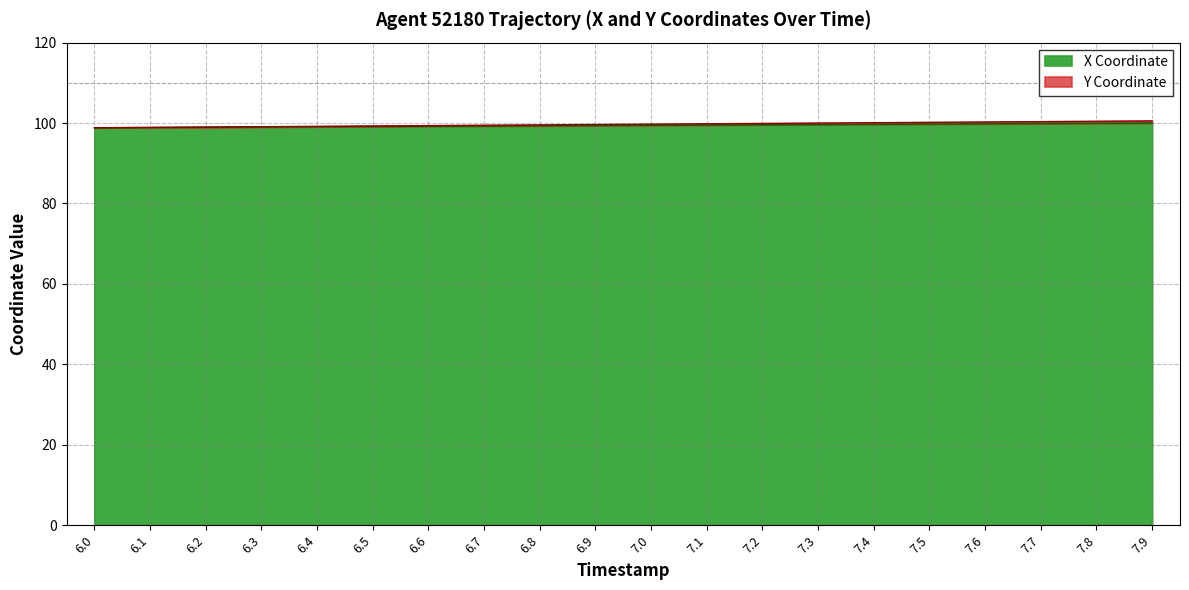

What is the sum of all Y values?

1993.6